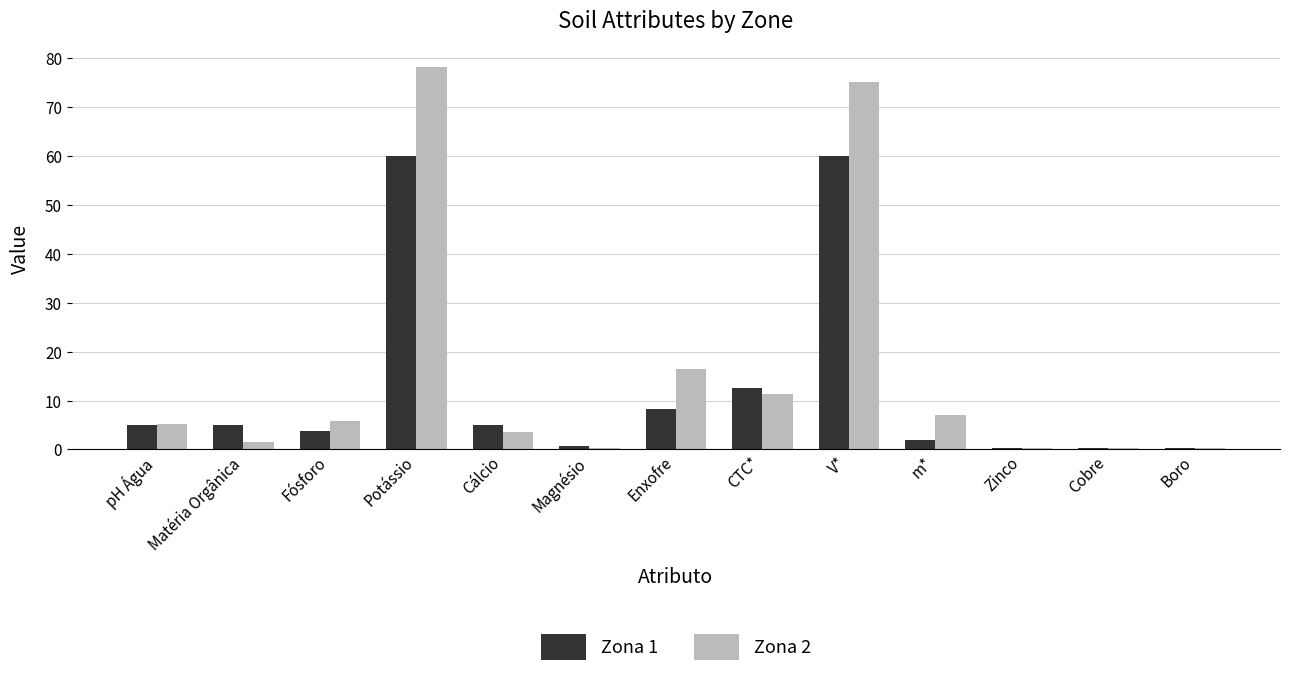

The Zona 2 series shows 0.3 at Magnésio. True or false?

True